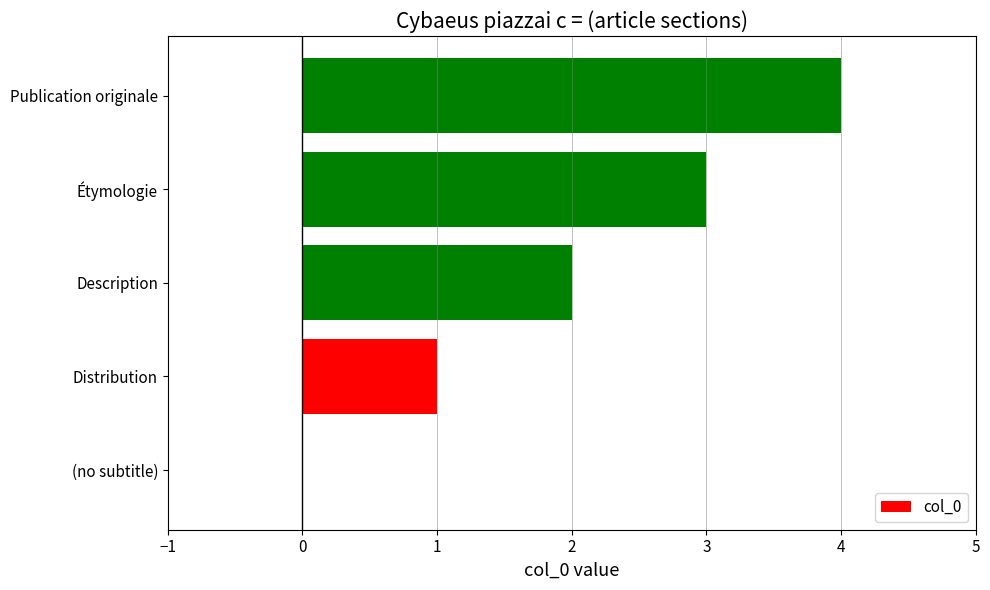

The chart shows a value of 1 at Distribution. True or false?

True